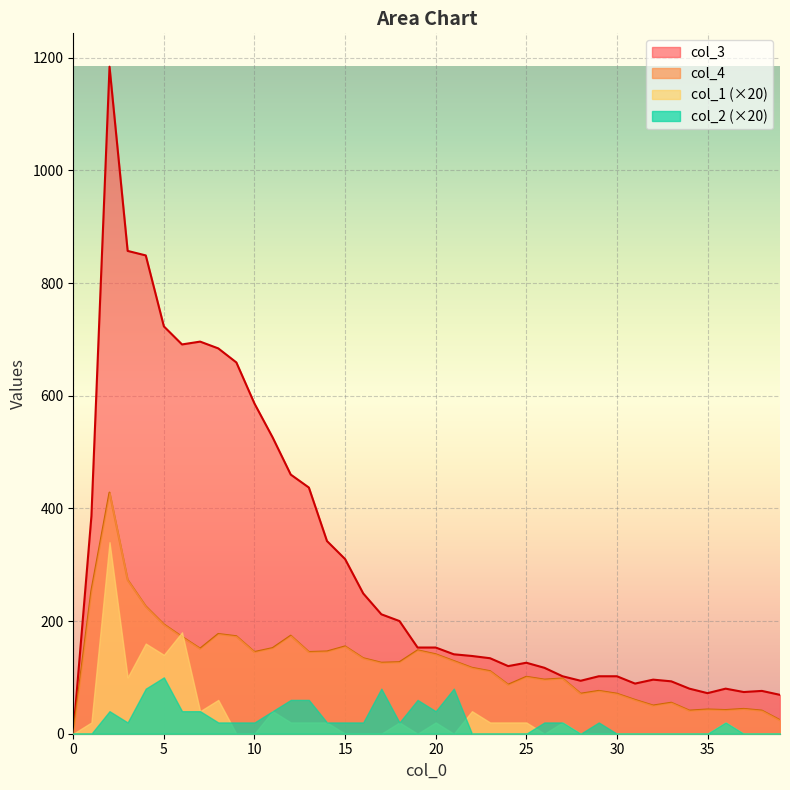

At which category is the sum across all series the highest?

2